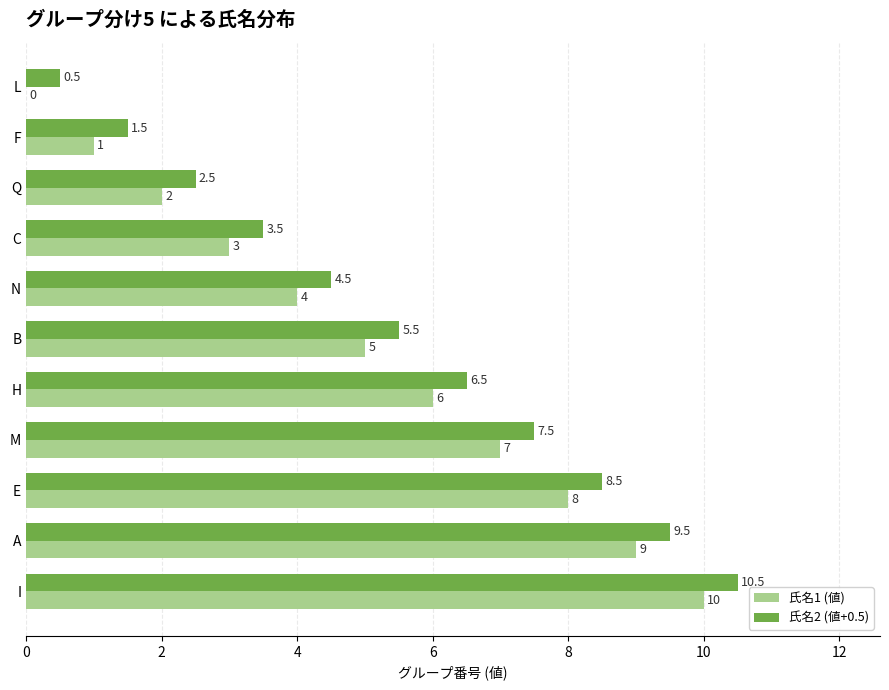

What is the highest value of the 氏名1 (値) series?

10.0